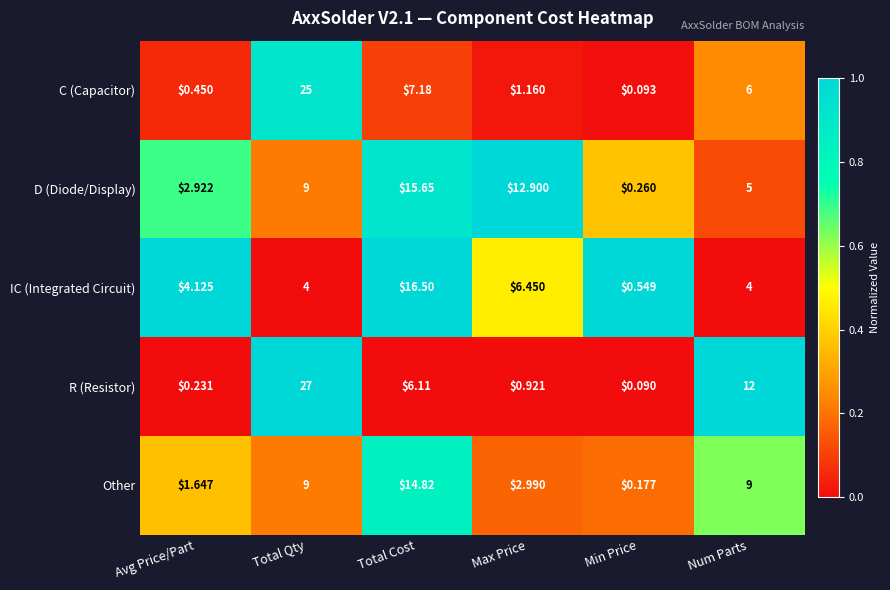

How many distinct data groups are displayed?

5